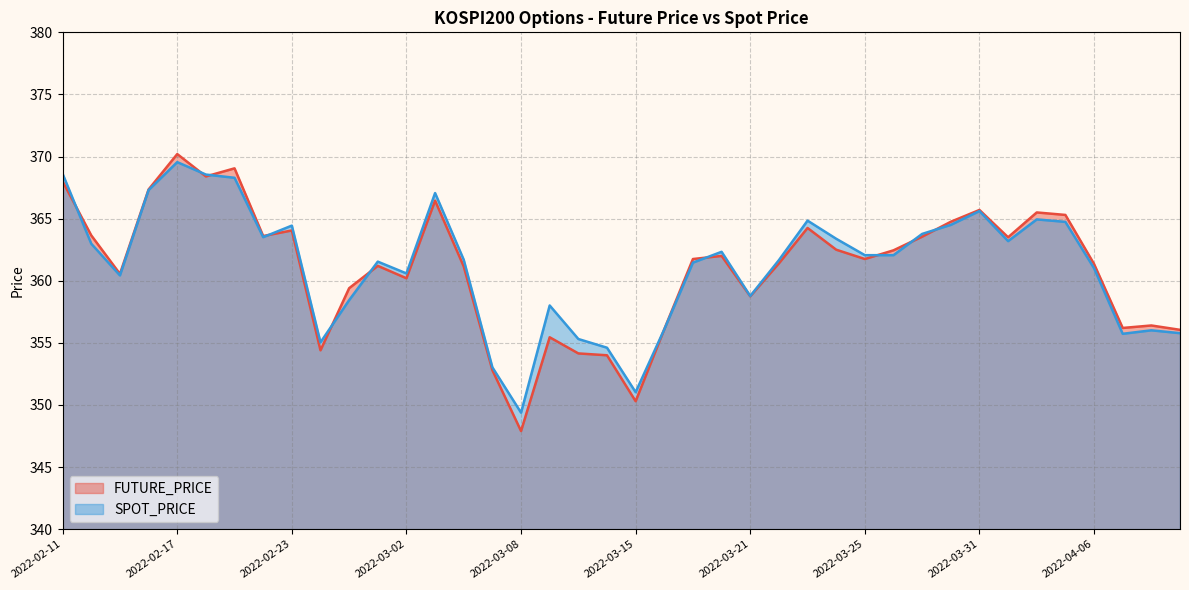

Where is SPOT_PRICE nearest to the value 359?

2022-03-21